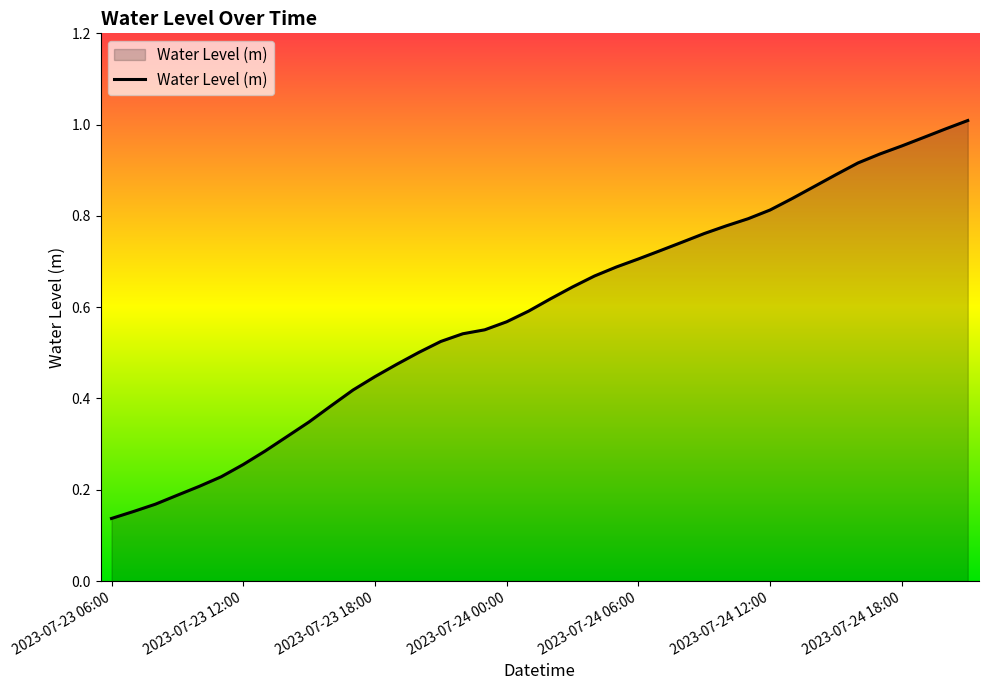

Count the number of data series in this chart.

1